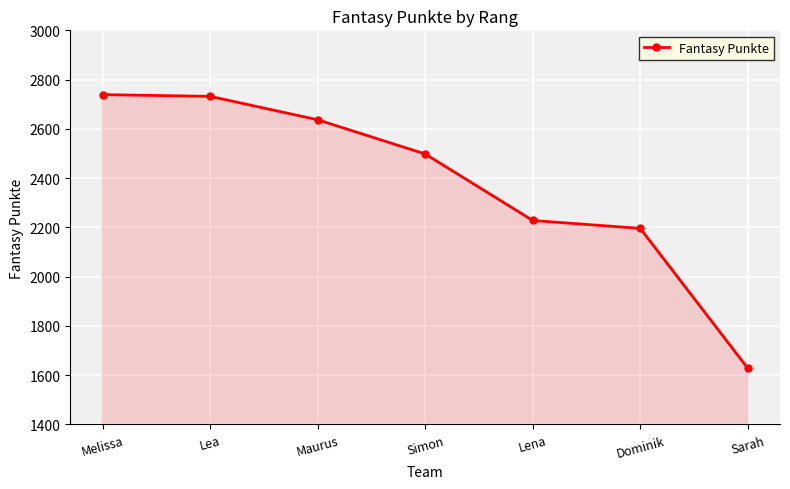

Does the chart display data point markers on the line(s)?

Yes